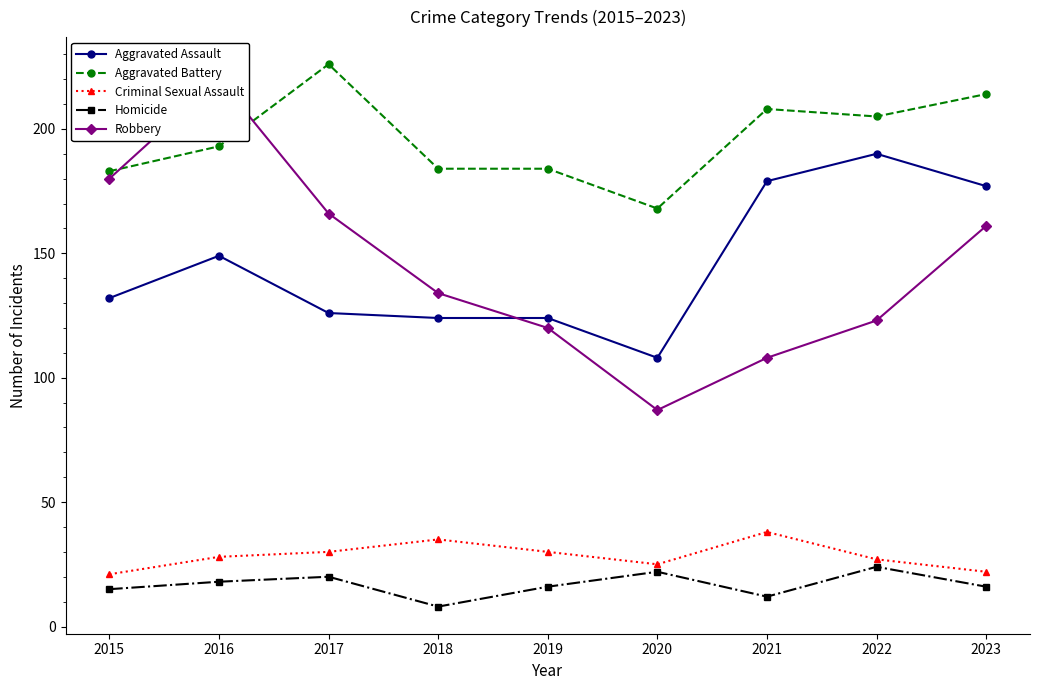

Reading left to right, what are all the values shown in this chart?

Aggravated Assault: 2015=132	2016=149	2017=126	2018=124	2019=124	2020=108	2021=179	2022=190	2023=177
Aggravated Battery: 2015=183	2016=193	2017=226	2018=184	2019=184	2020=168	2021=208	2022=205	2023=214
Criminal Sexual Assault: 2015=21	2016=28	2017=30	2018=35	2019=30	2020=25	2021=38	2022=27	2023=22
Homicide: 2015=15	2016=18	2017=20	2018=8	2019=16	2020=22	2021=12	2022=24	2023=16
Robbery: 2015=180	2016=220	2017=166	2018=134	2019=120	2020=87	2021=108	2022=123	2023=161